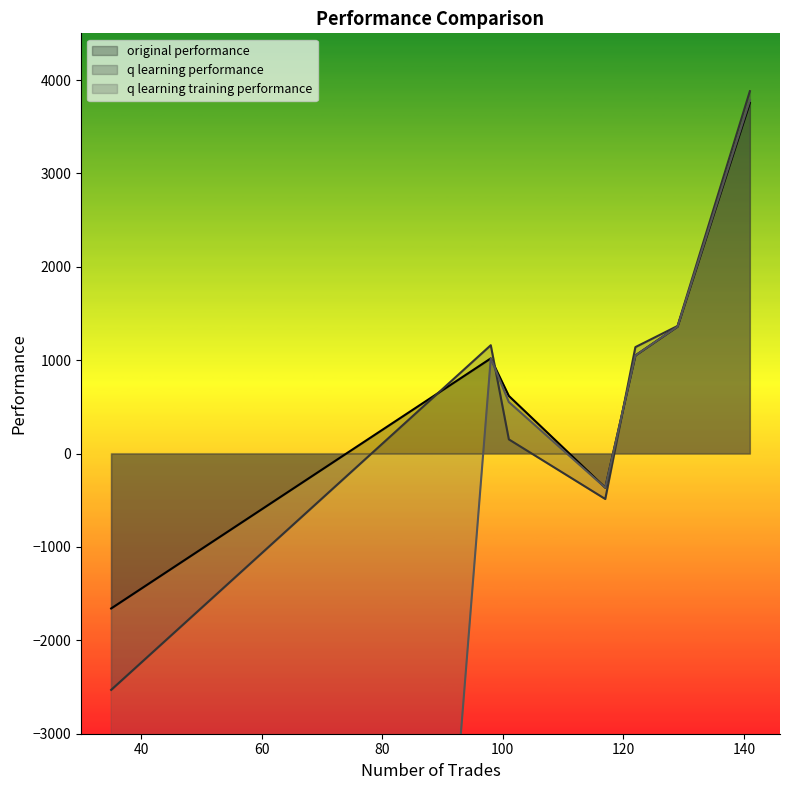

What is the maximum value for original performance?

3756.9